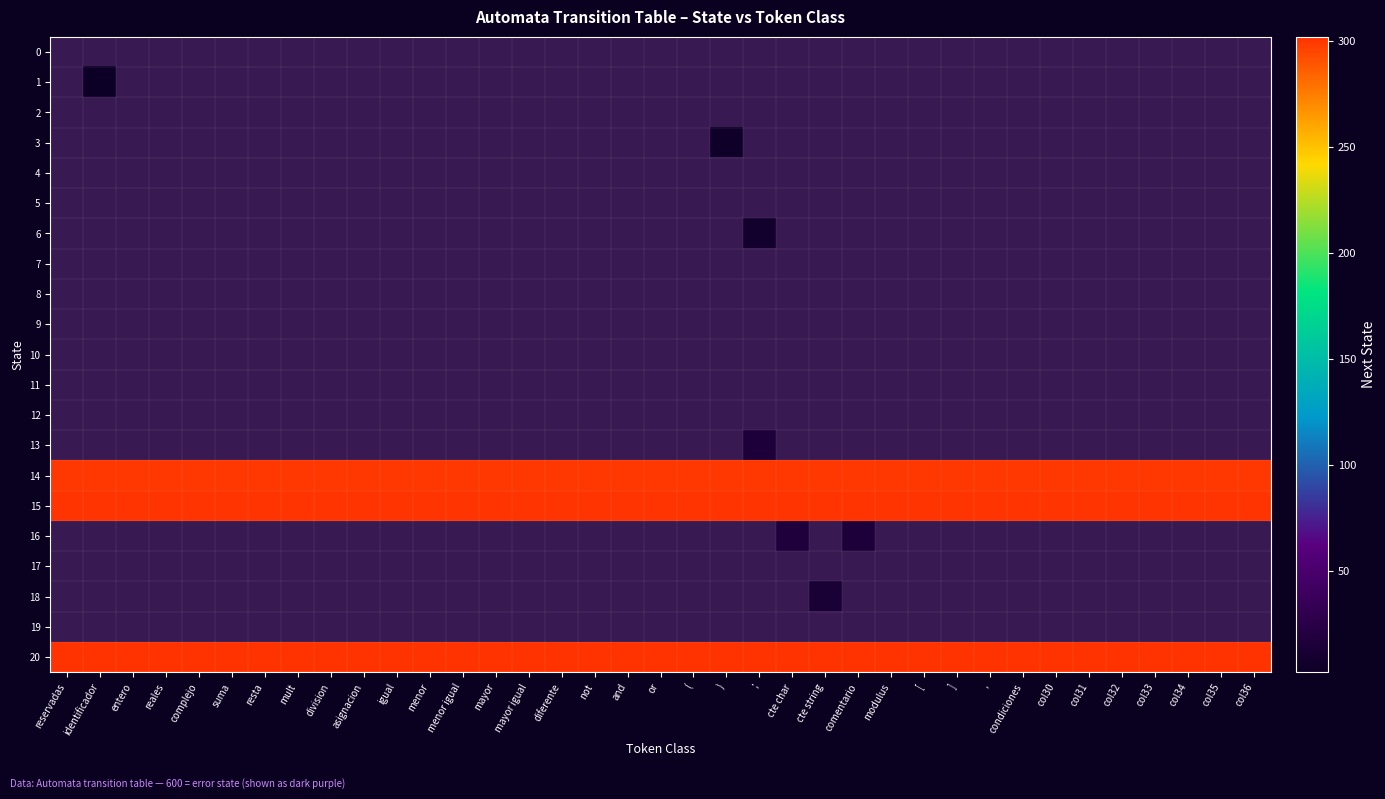

At ], list the series in order from smallest to largest.

0, 1, 2, 3, 4, 5, 6, 7, 8, 9, 10, 11, 12, 13, 14, 15, 16, 17, 18, 19, 20